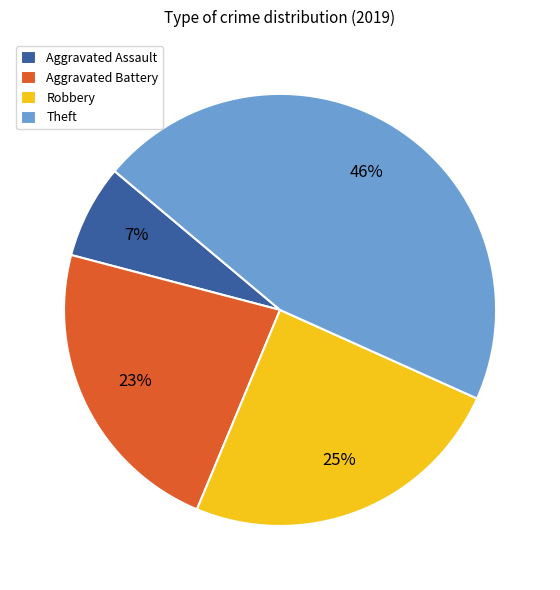

What is the smallest slice in the pie chart?

Aggravated Assault